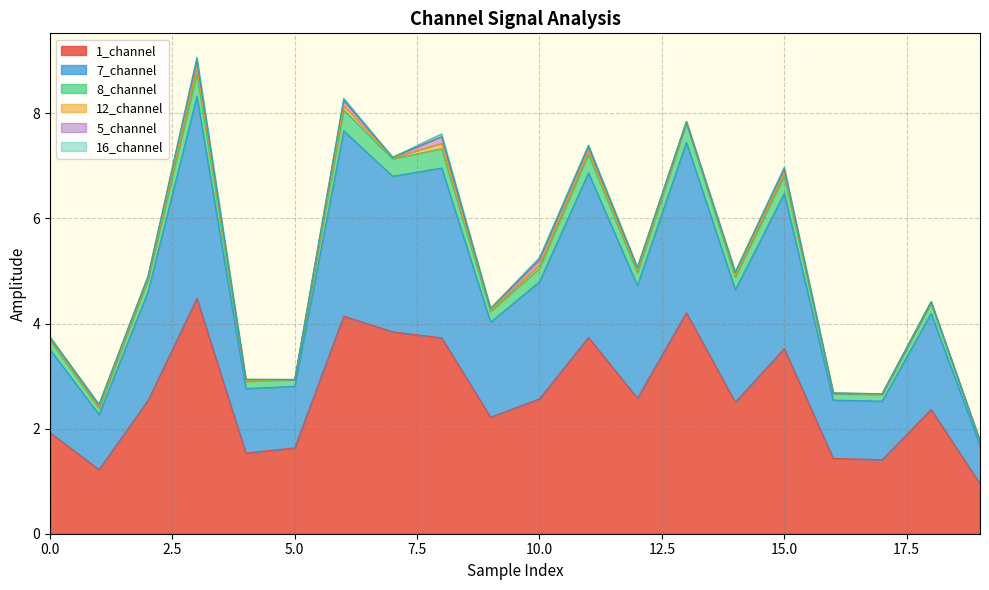

The 1_channel series shows 1.3 at 0.0. True or false?

False